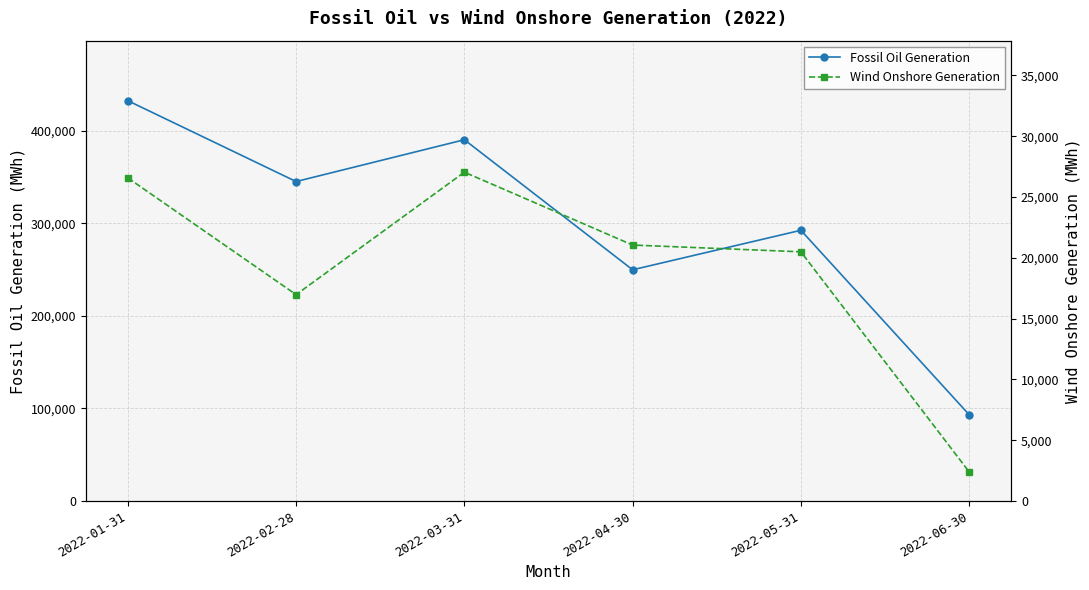

At which label does Wind Onshore Generation reach its minimum?

2022-06-30